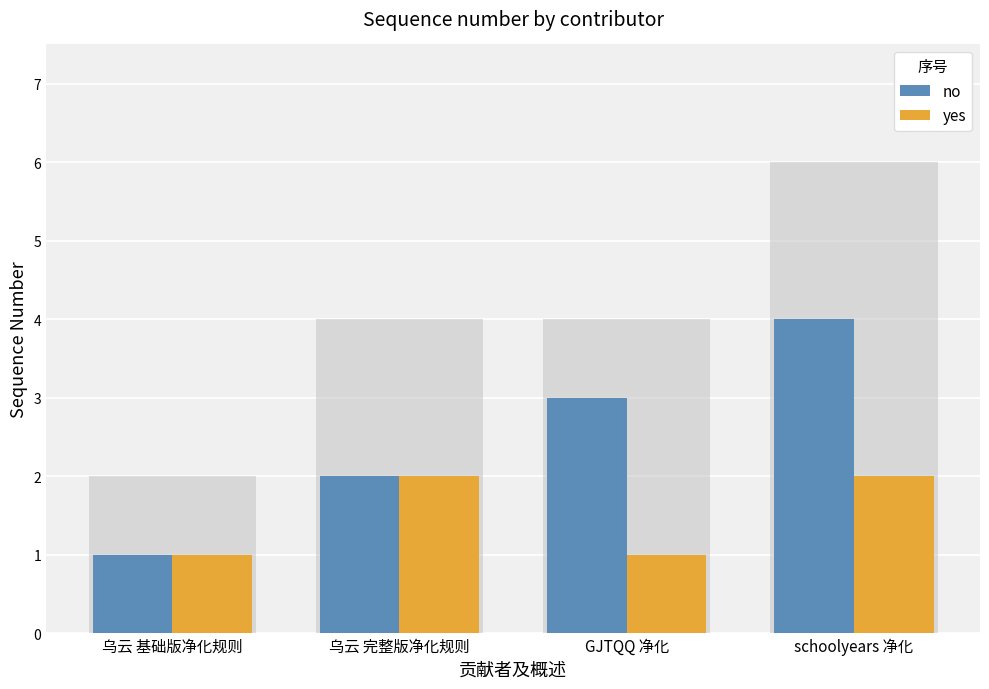

Count the number of data series in this chart.

2